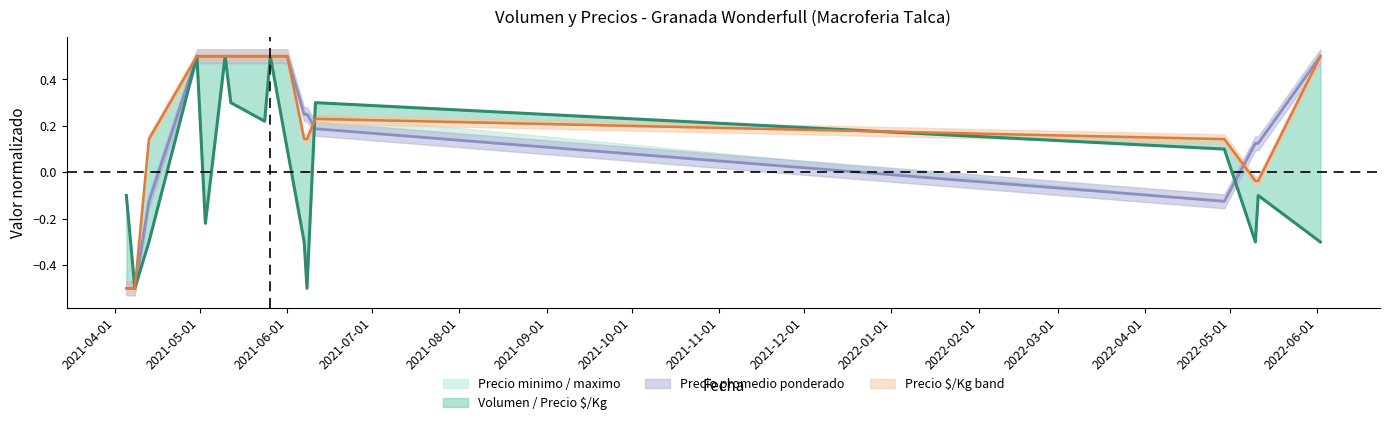

How many times do Volumen and Precio minimo cross each other?

2